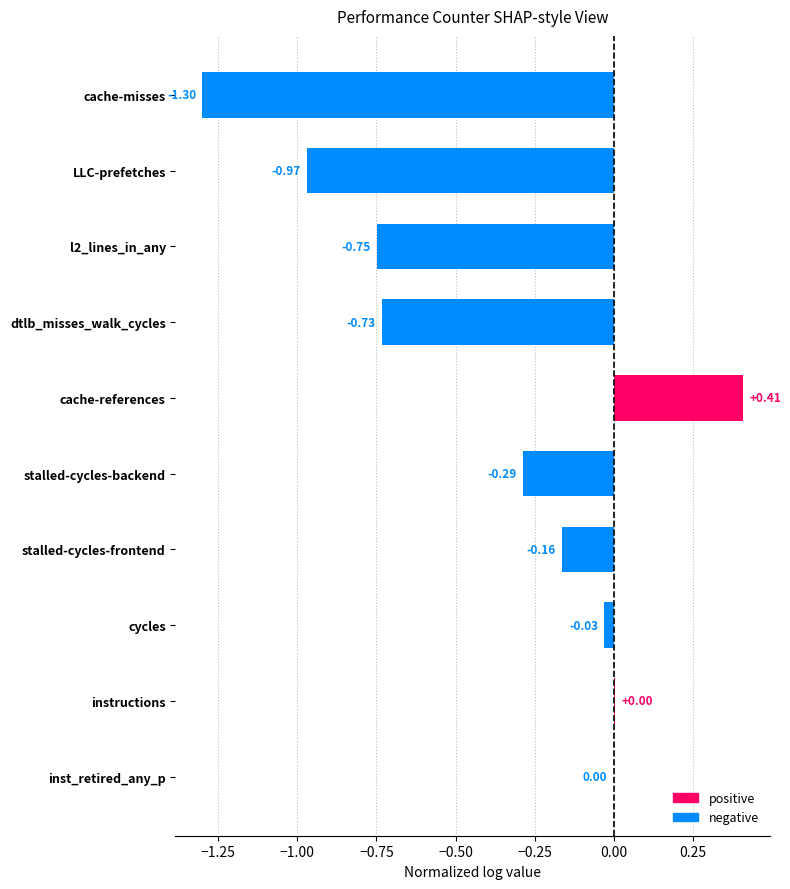

Reading left to right, transcribe all the data shown in this chart.

positive: 0.0	0.0	0.0	0.0	0.0	0.4	0.0	0.0	0.0	0.0
negative: 0.0	0.0	-0.0	-0.2	-0.3	0.0	-0.7	-0.7	-1.0	-1.3